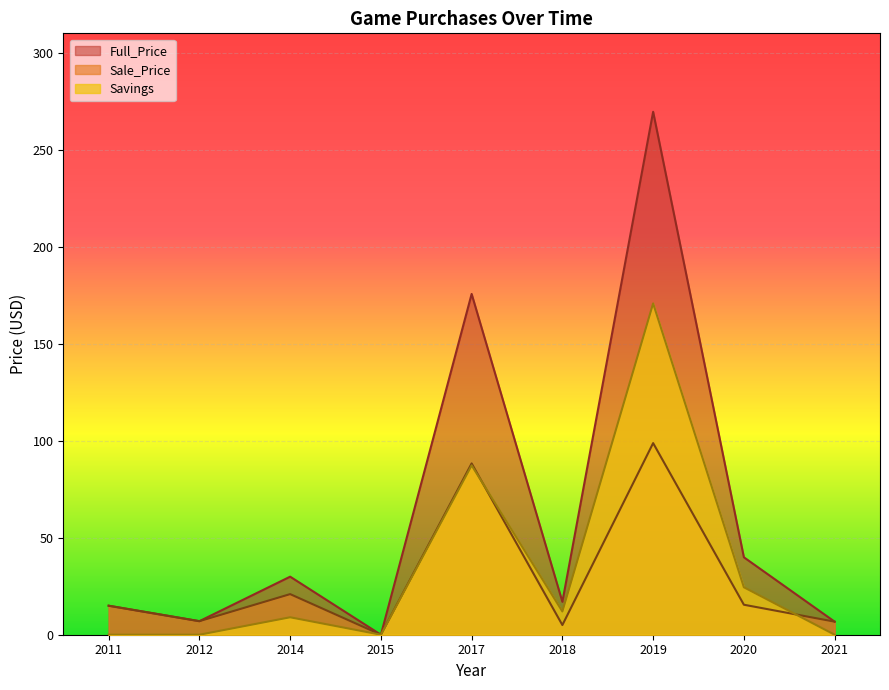

What is the value of the Savings point at the 8th from the left?

24.5